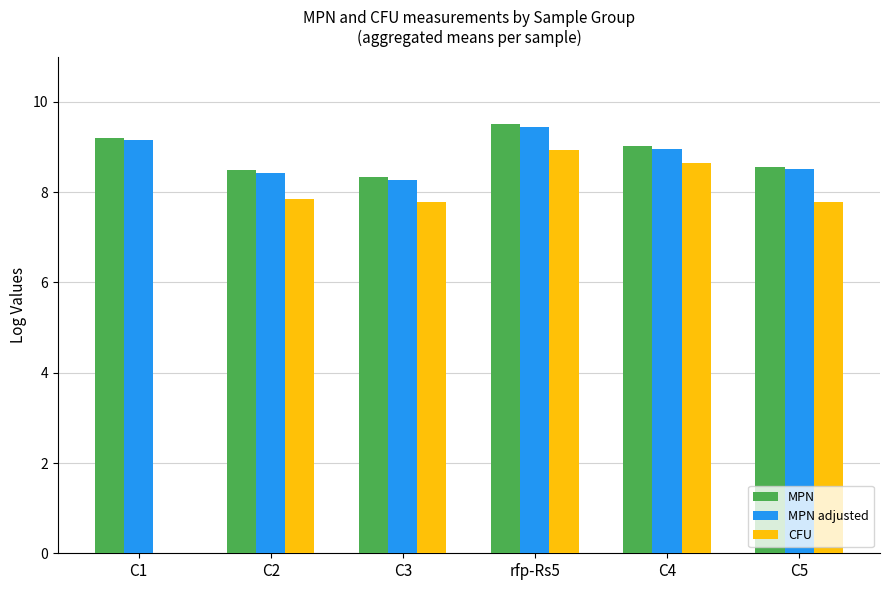

What are all the series names shown in the legend?

MPN, MPN adjusted, CFU